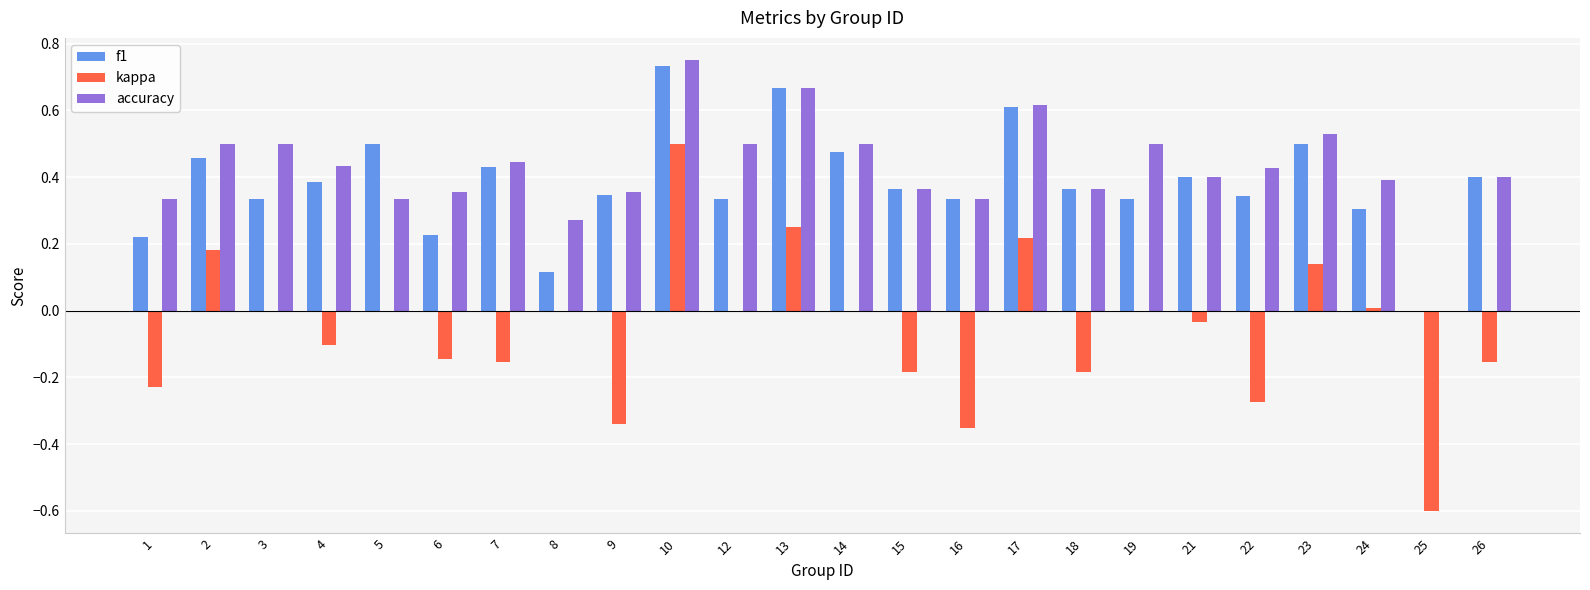

What is the sum of all f1 values?

9.2